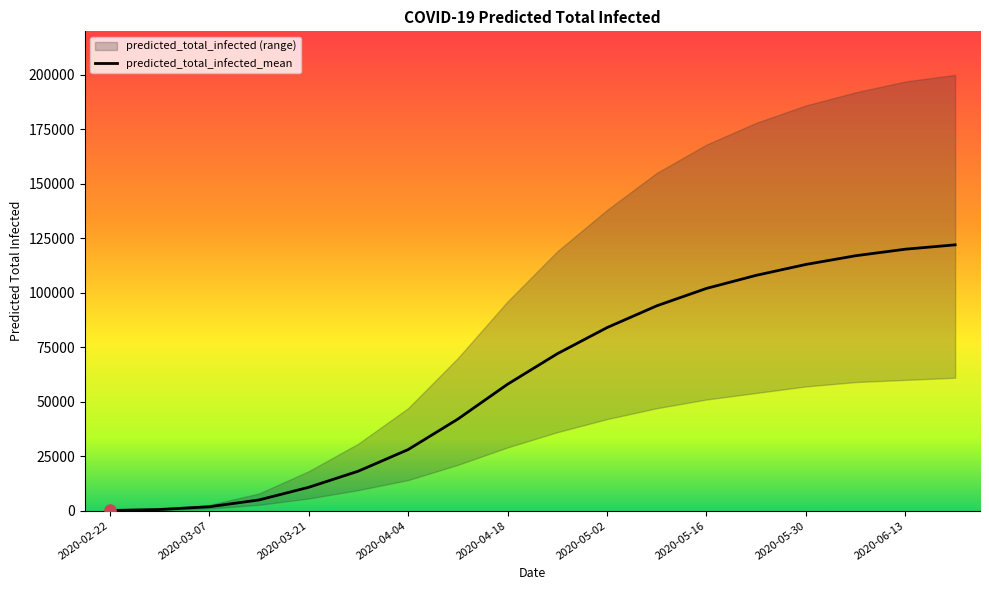

True or false: r_values_lower and r_values_upper intersect in this chart.

False